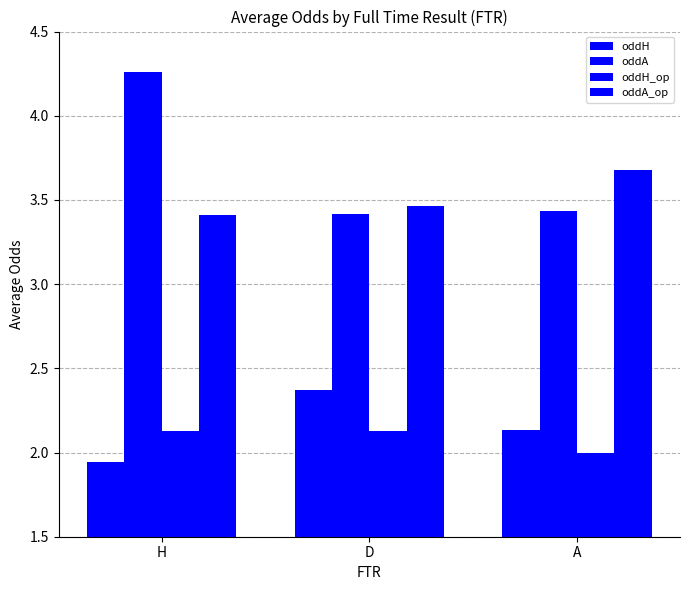

Is the value of oddA at D greater than the value of oddH at D?

Yes